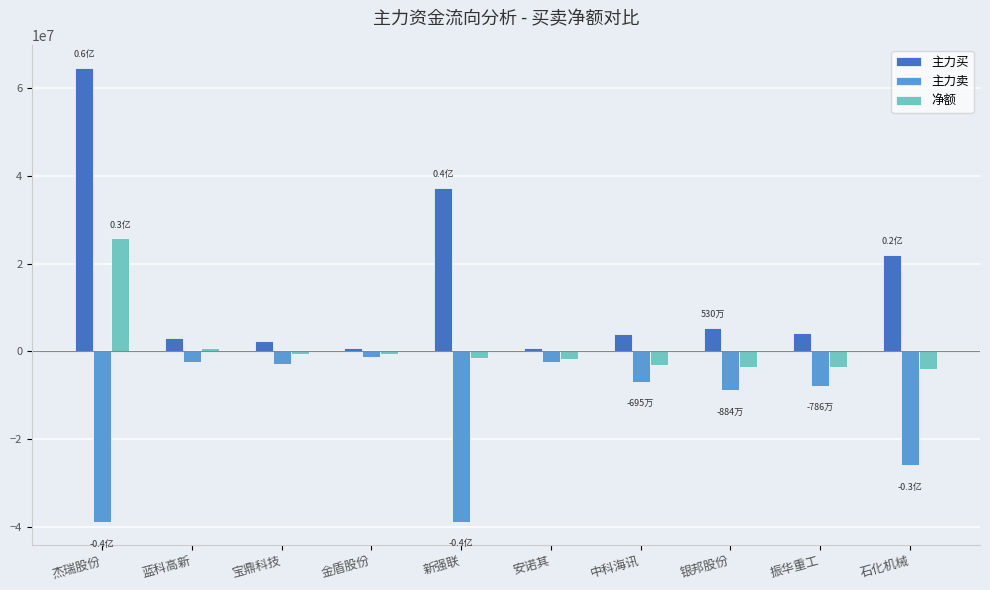

What is the label of the 9th bar from the left?

振华重工